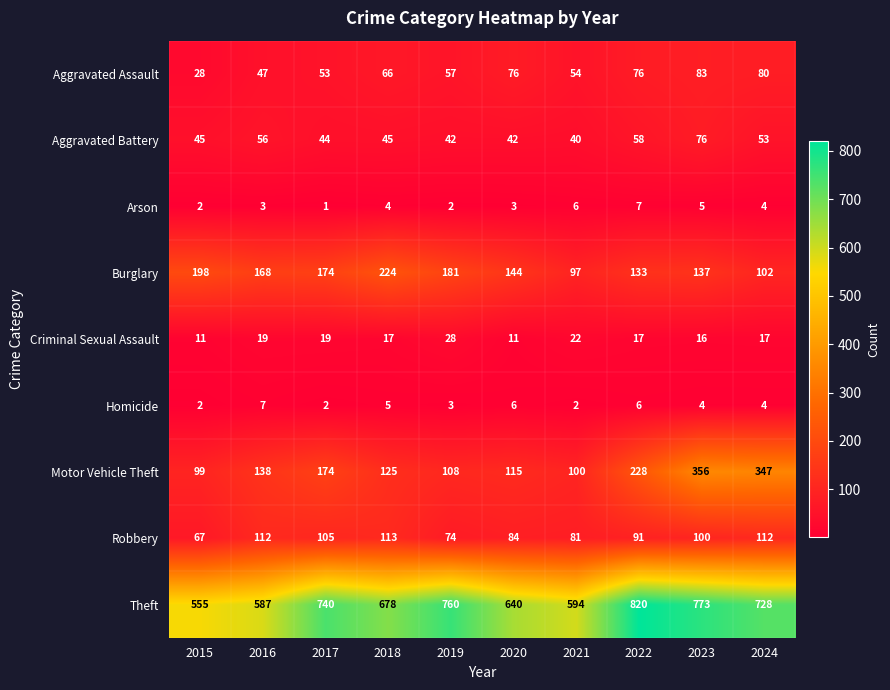

Is it true that Theft equals 773 at 2023?

True